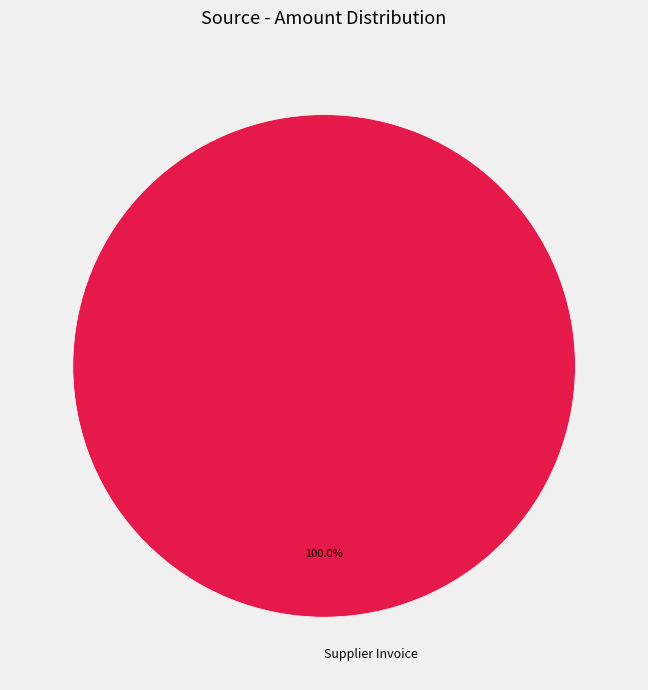

Rank the categories by value from lowest to highest.

Supplier Invoice